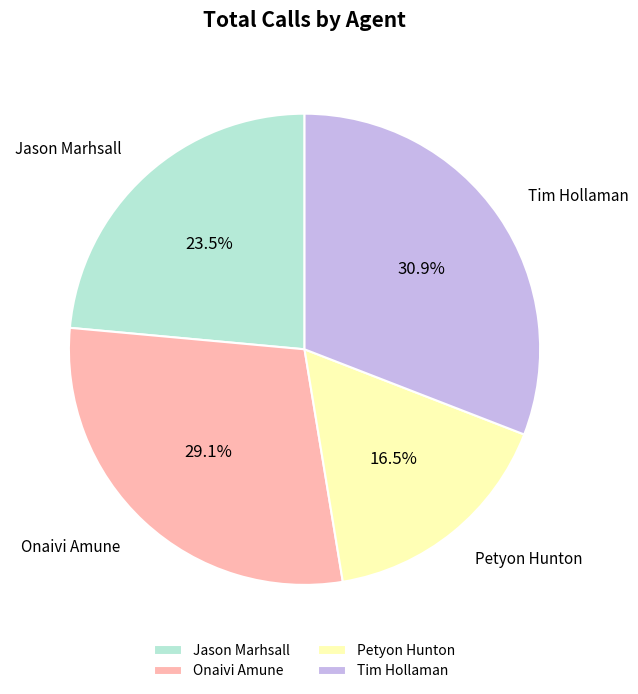

Is Petyon Hunton the majority of the pie?

No